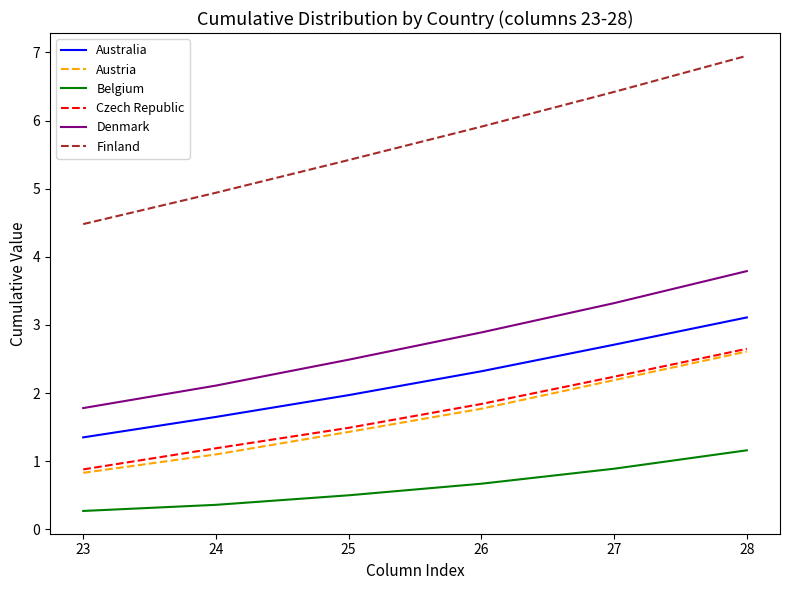

Rank the categories by Denmark value from lowest to highest.

23, 24, 25, 26, 27, 28